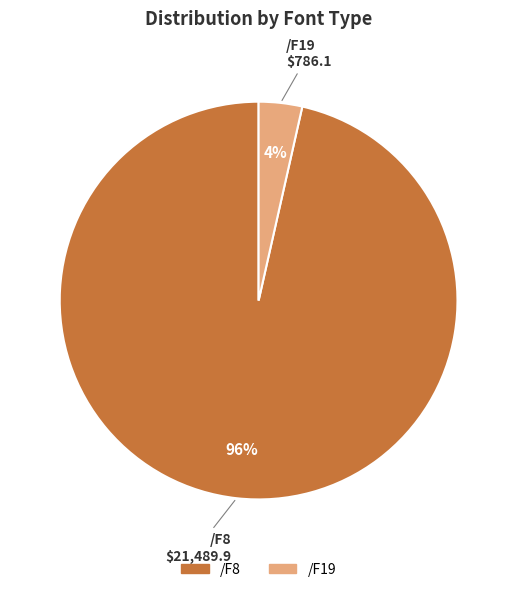

Which has a higher value, /F19 or /F8?

/F8